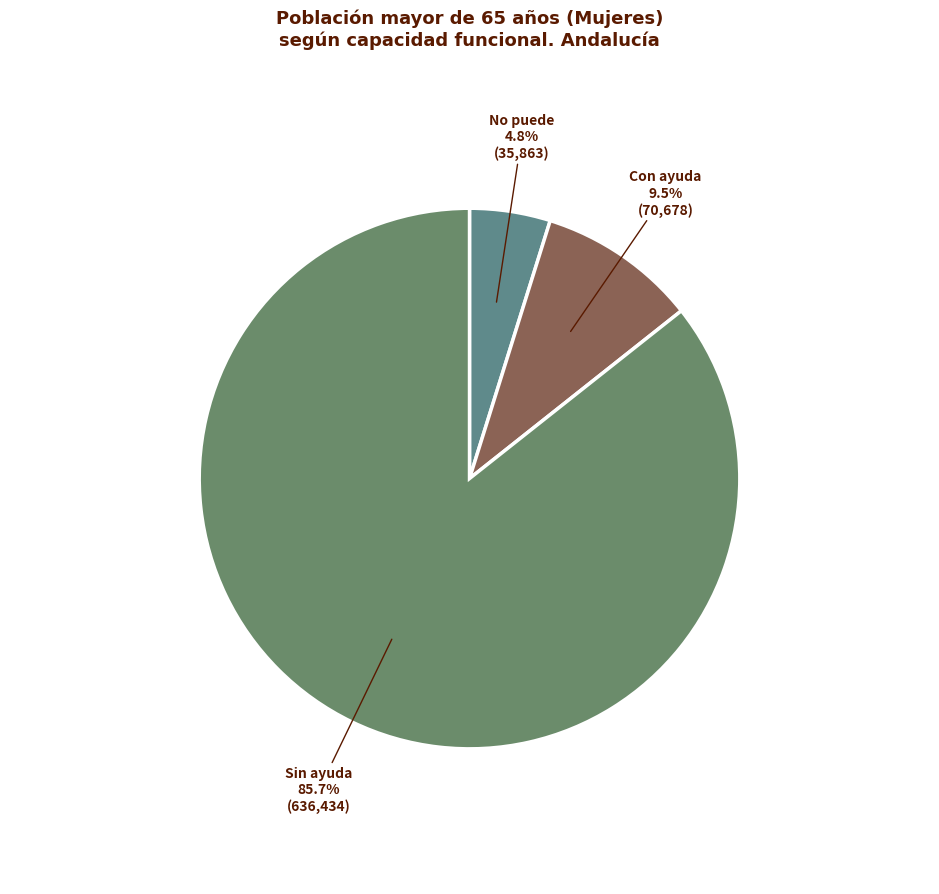

What is the largest slice in the pie chart?

Sin ayuda